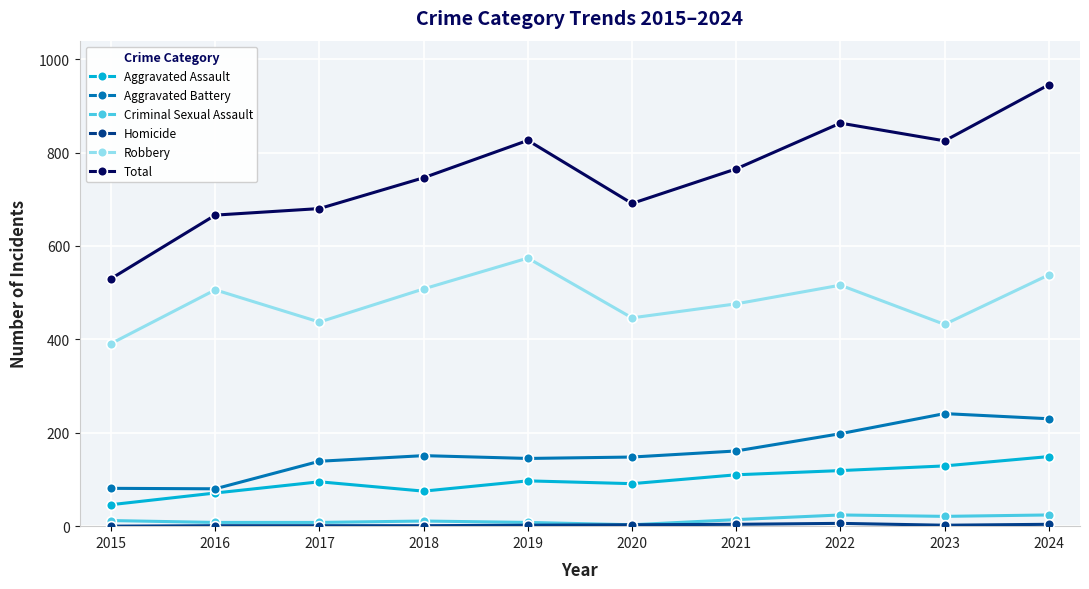

Between 2015 and 2023, which series saw the biggest shift?

Total